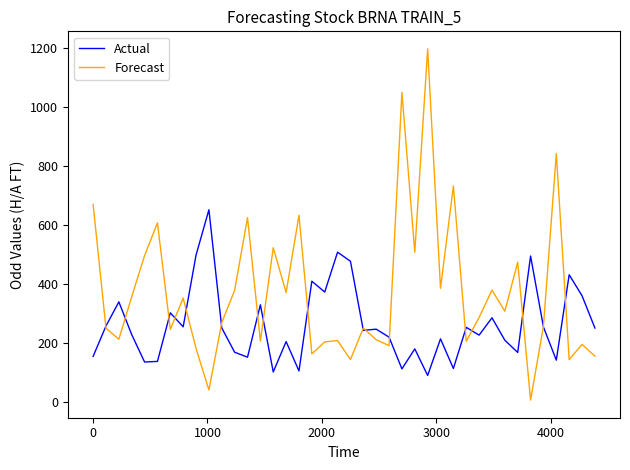

How many series are shown in this chart?

2